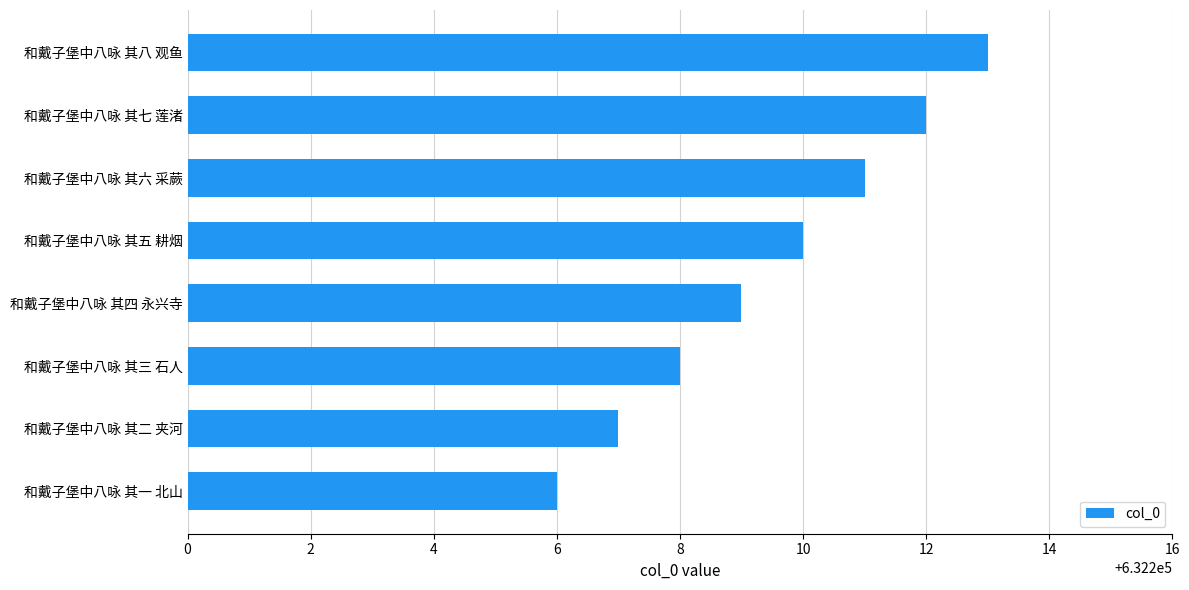

Where is the data nearest to the value 632209?

和戴子堡中八咏 其四 永兴寺